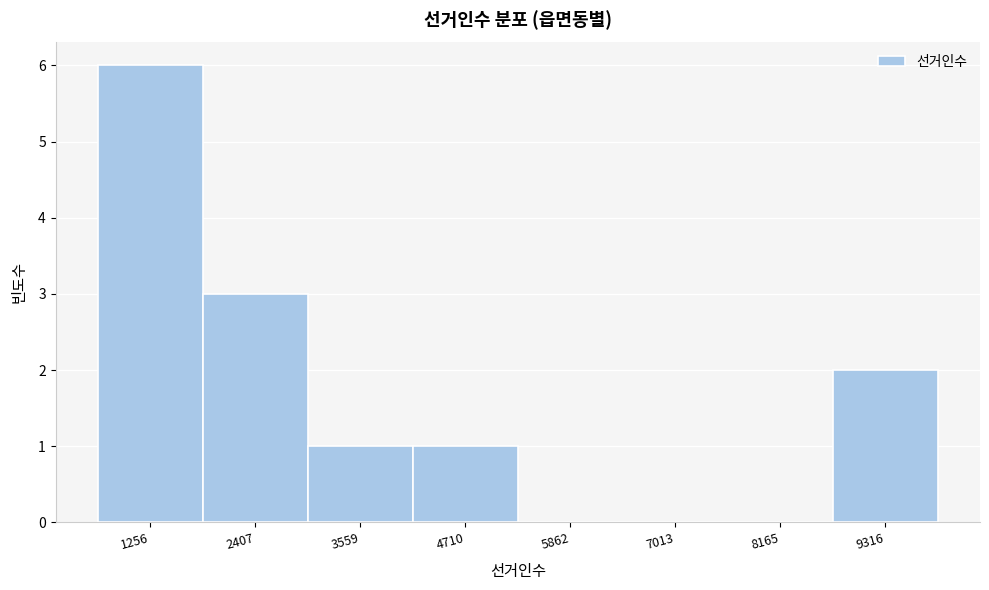

Reading left to right, transcribe all the data shown in this chart.

1256=6	2407=3	3559=1	4710=1	5862=0	7013=0	8165=0	9316=2